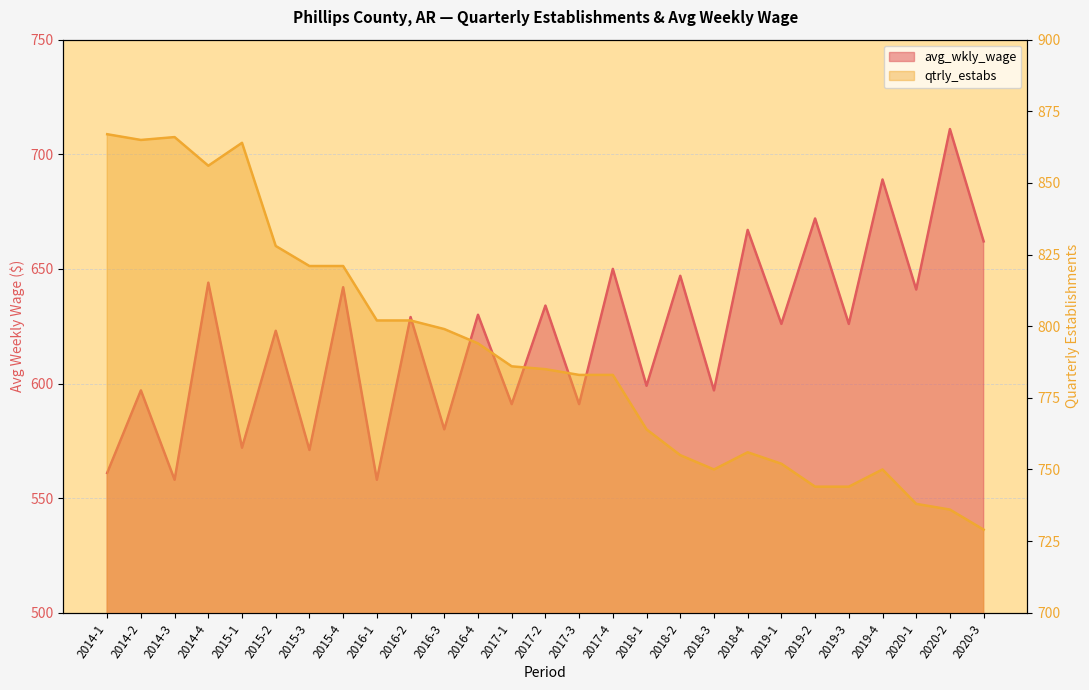

What is the sum of the avg_wkly_wage values at 2017-3 and 2020-3?

1253